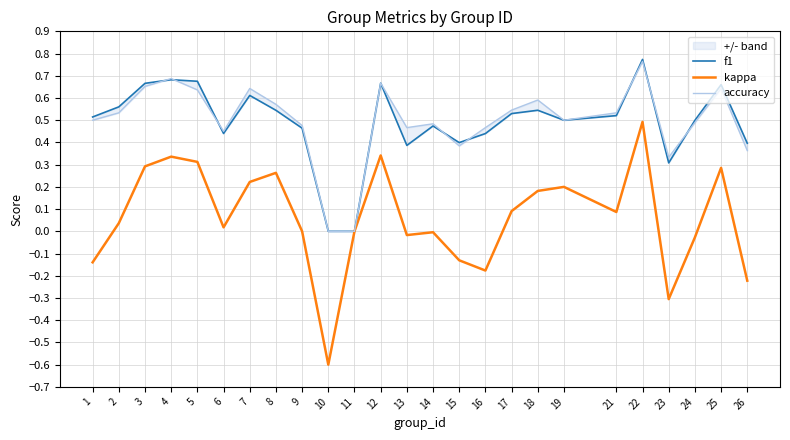

At which label does accuracy reach its minimum?

10